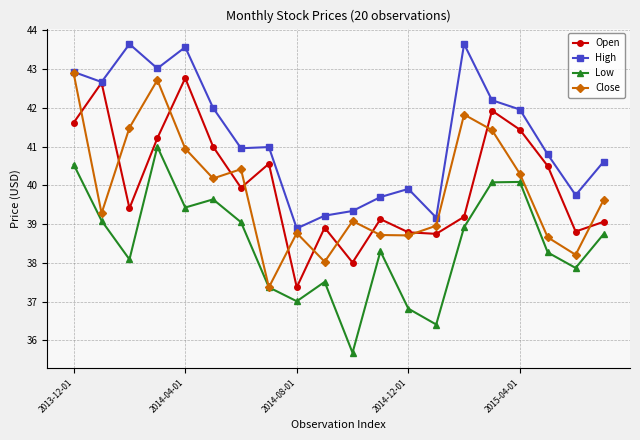

In Open, how many points are higher than both neighbors (excluding endpoints)?

6